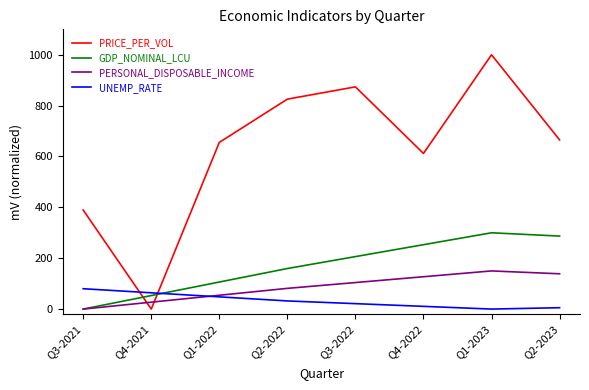

What is the maximum value shown in the chart?

1000.0